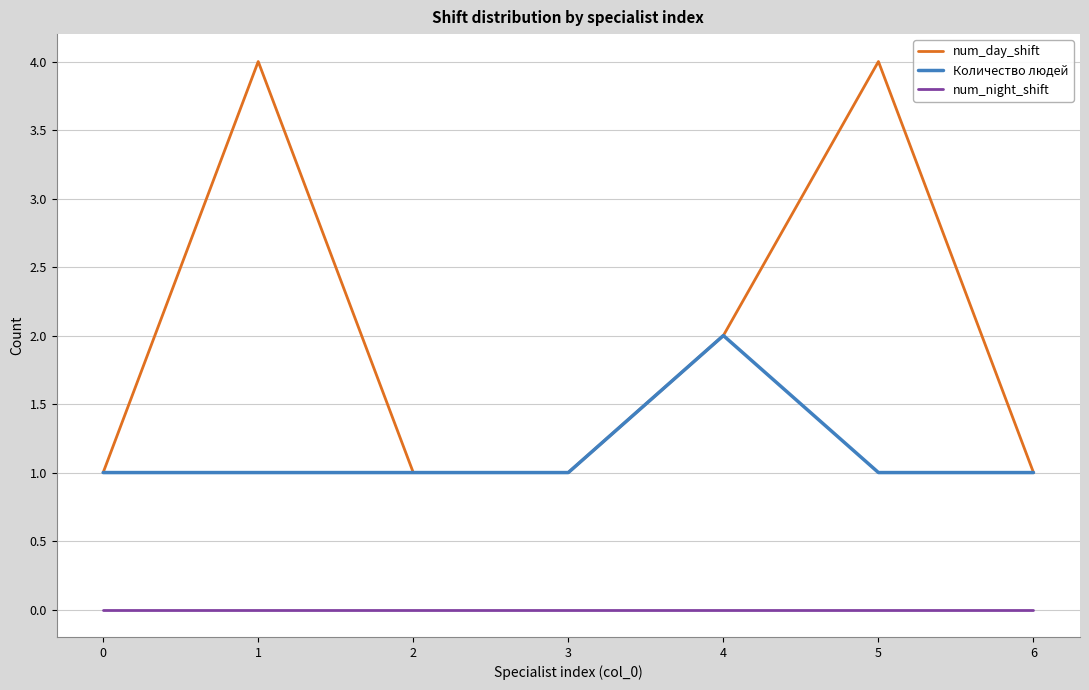

True or false: Количество людей and num_night_shift intersect in this chart.

False